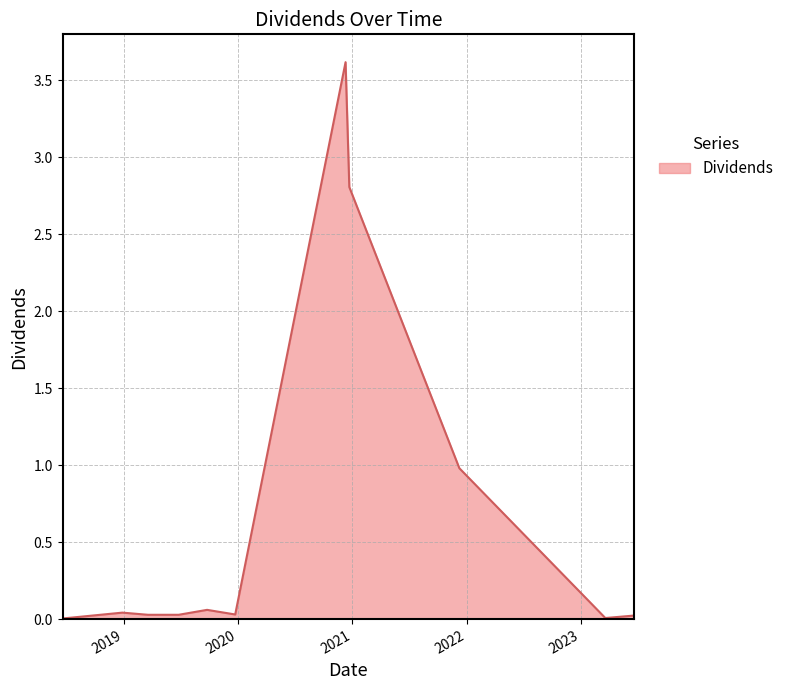

What is the maximum value shown in the chart?

3.6